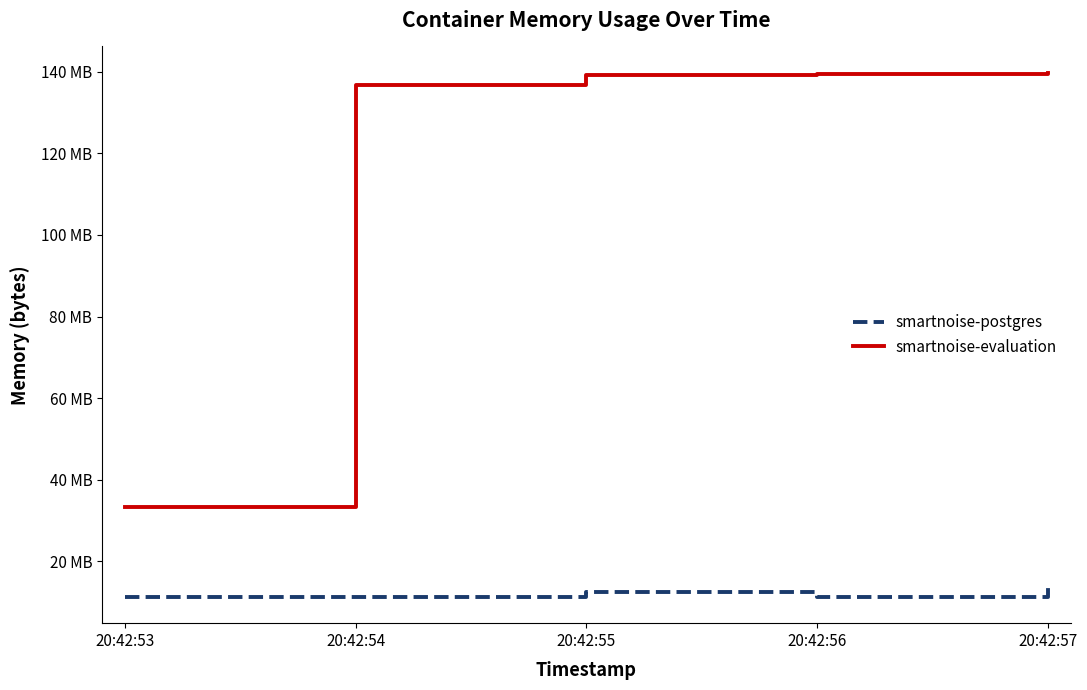

Does the chart display data point markers on the line(s)?

No